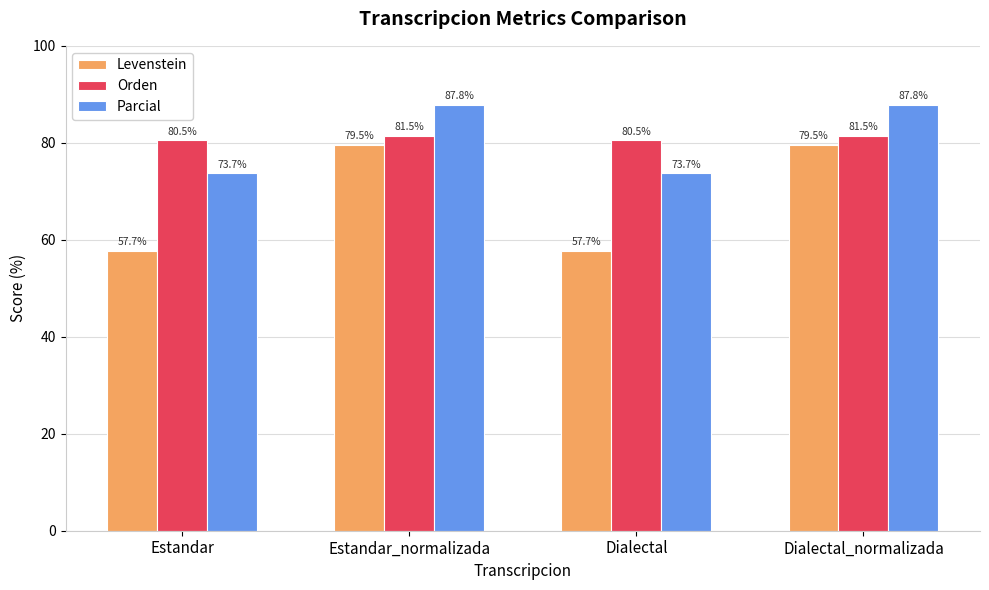

Rank the series by their maximum value, from lowest to highest.

Levenstein, Orden, Parcial